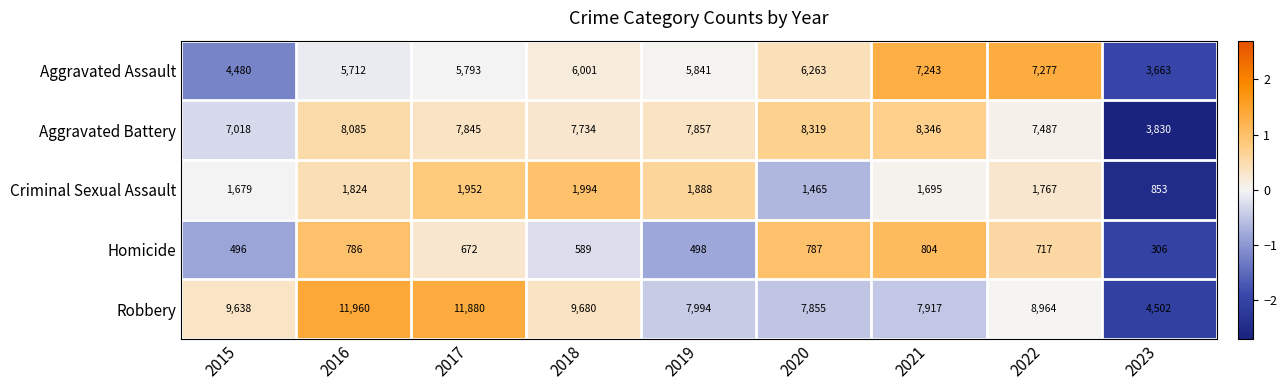

How many series are shown in this chart?

5